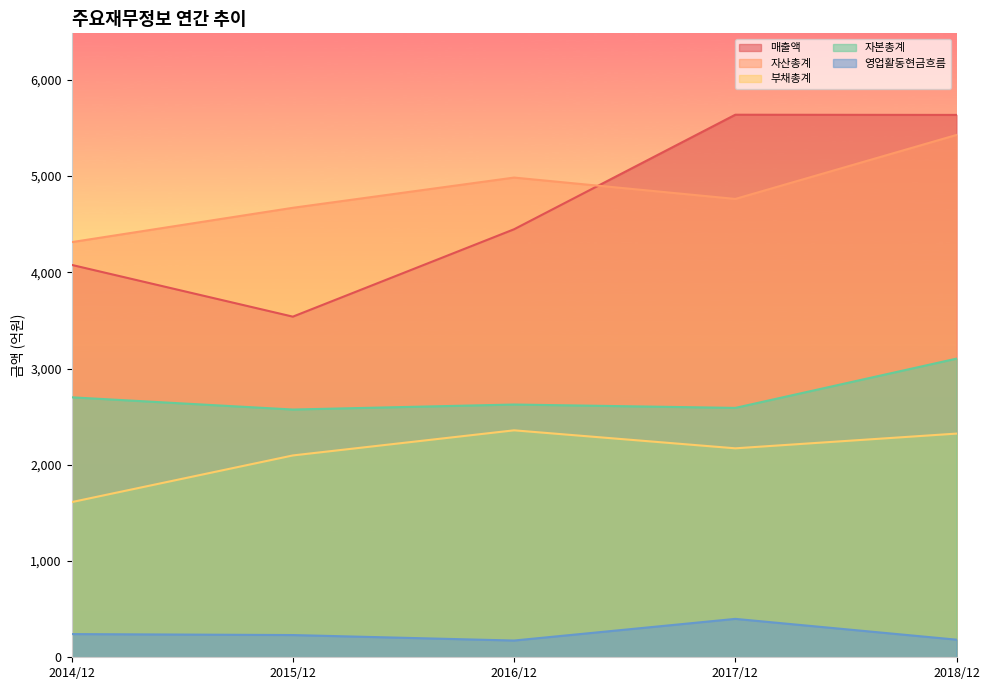

How many values in the 부채총계 series exceed 2171?

2